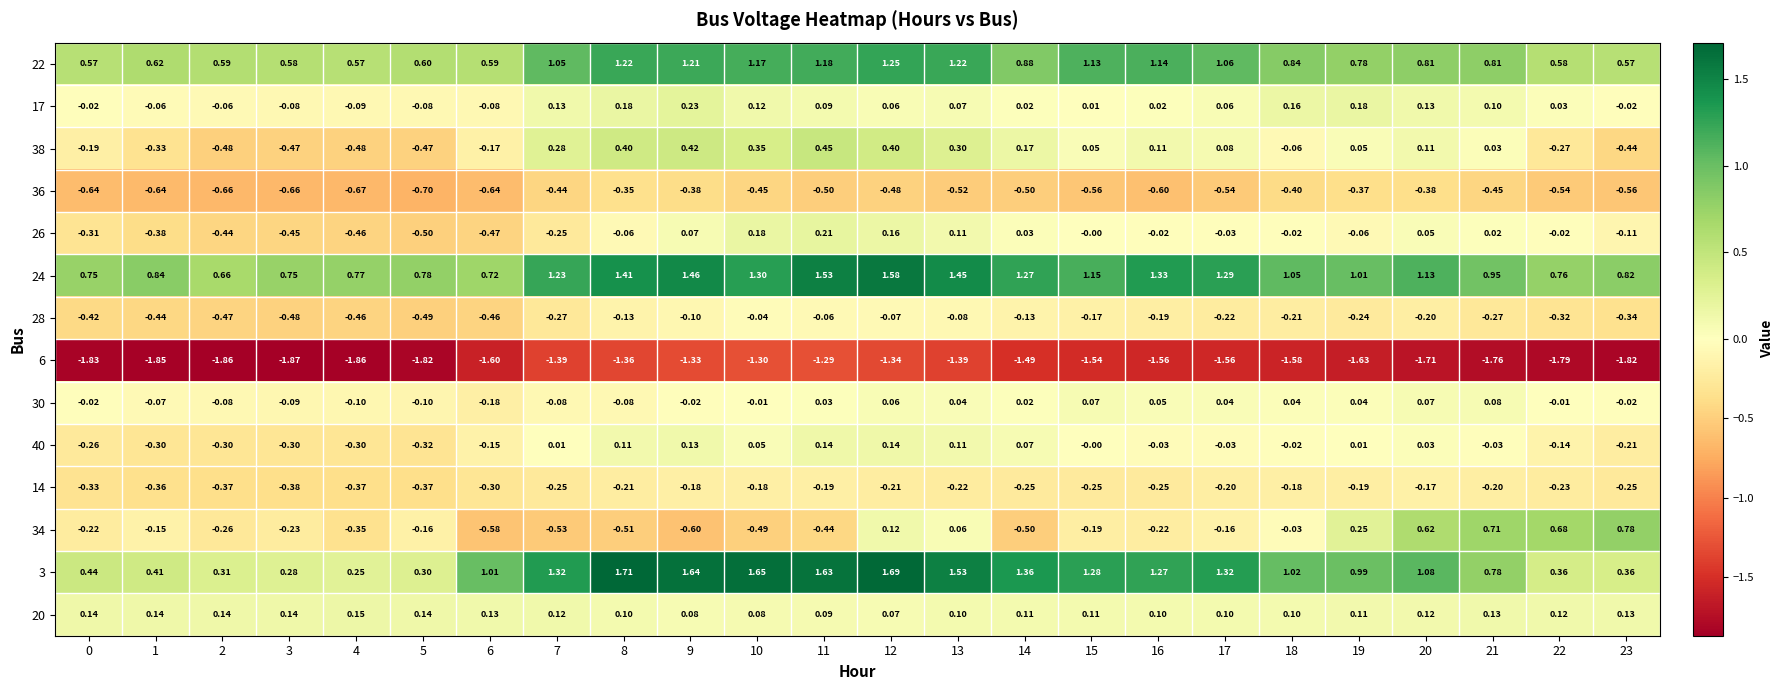

Rank the series at 3 from lowest to highest value.

6, 36, 28, 38, 26, 14, 40, 34, 30, 17, 20, 3, 22, 24